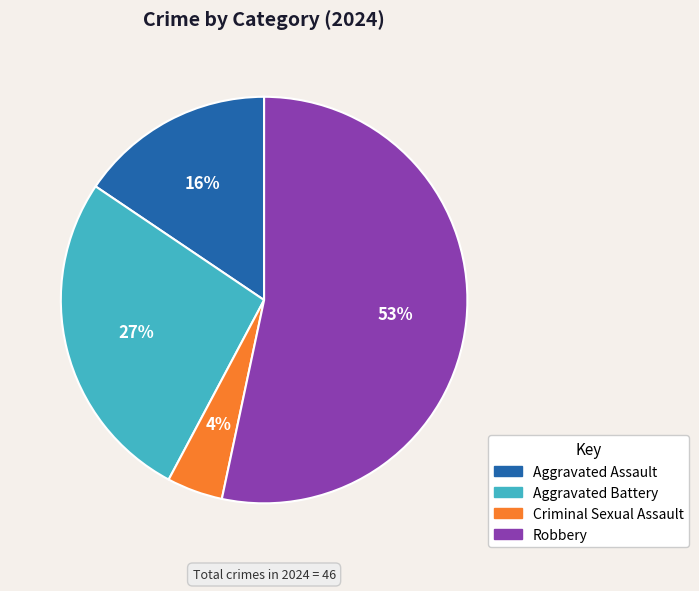

Which slice is the largest?

Robbery